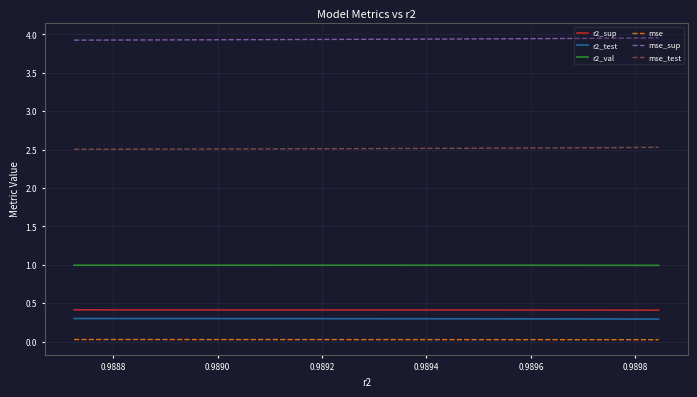

True or false: mse and r2_test cross at least once.

False